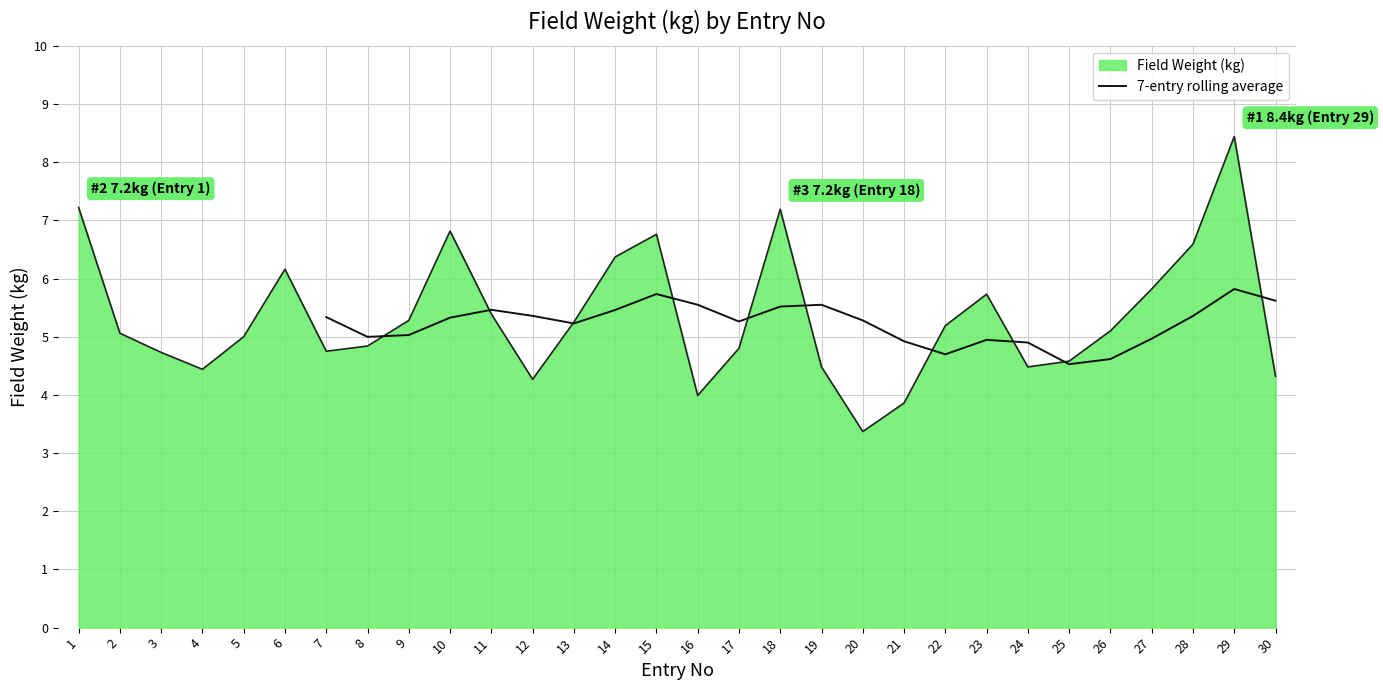

The 7-entry rolling average series shows 5.4 at 28. True or false?

True